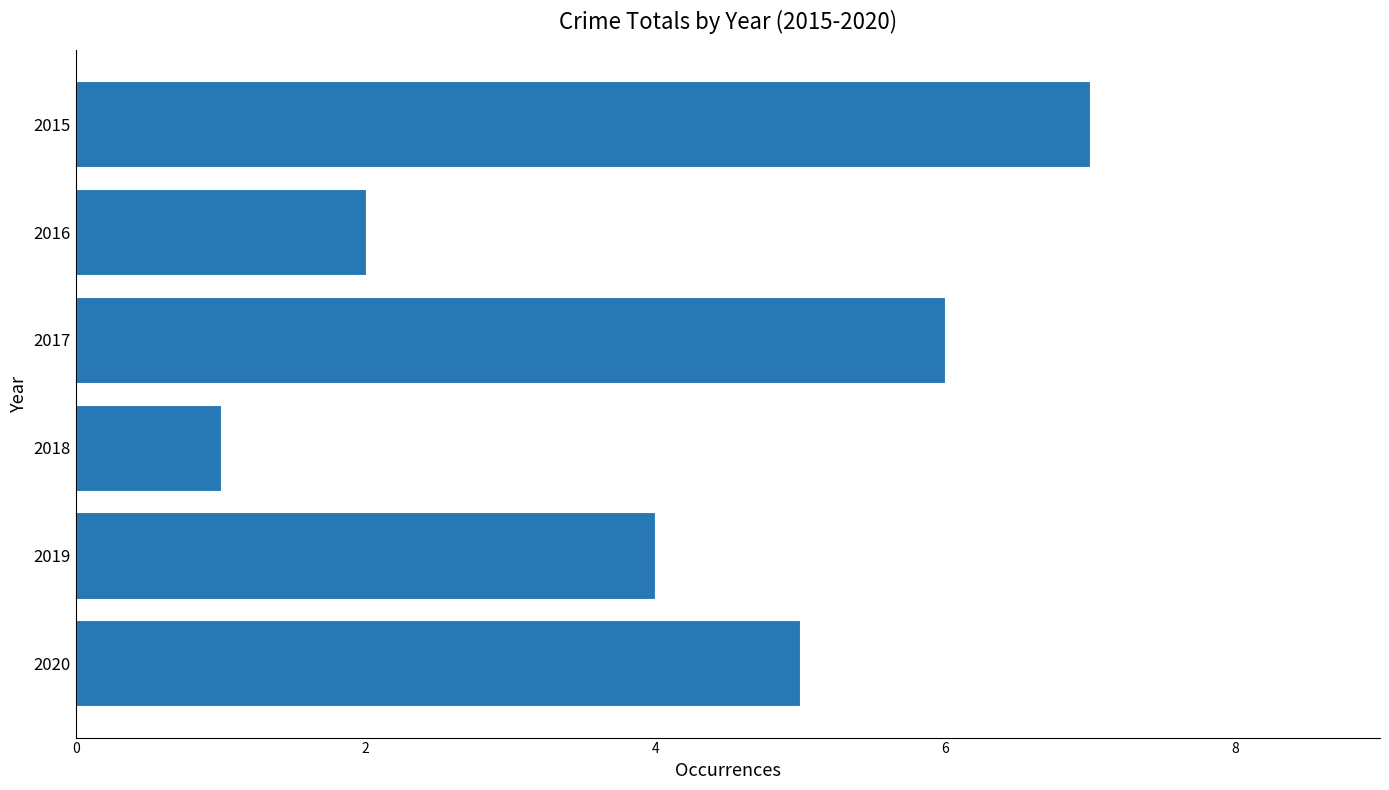

How many bars are there in total?

6